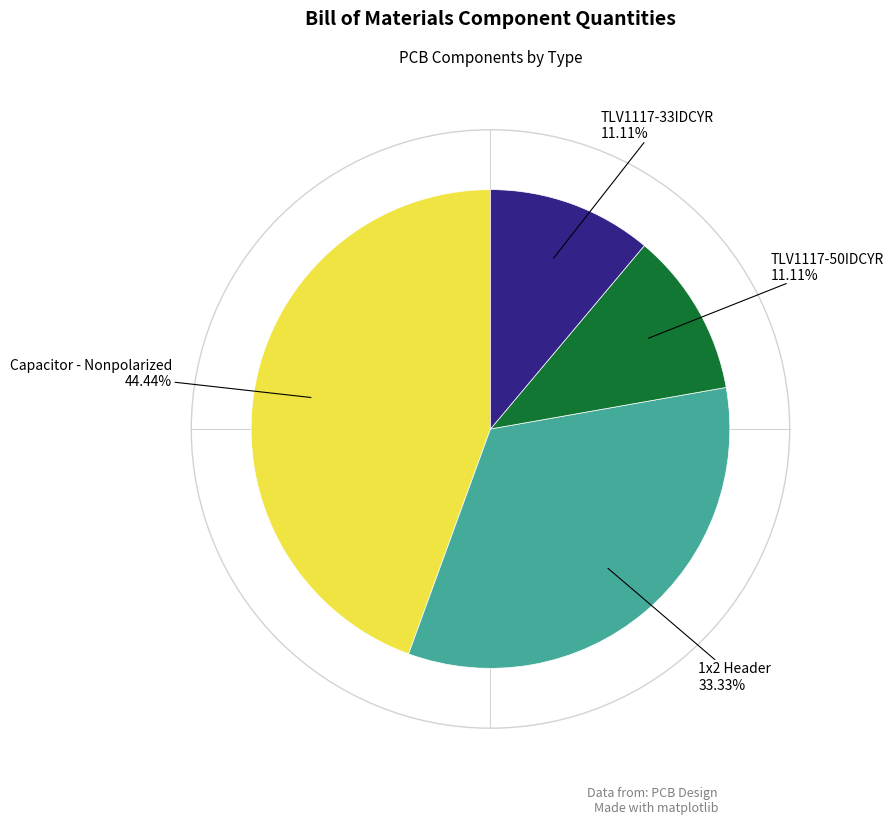

To the nearest percent, what is the average slice percentage?

25%